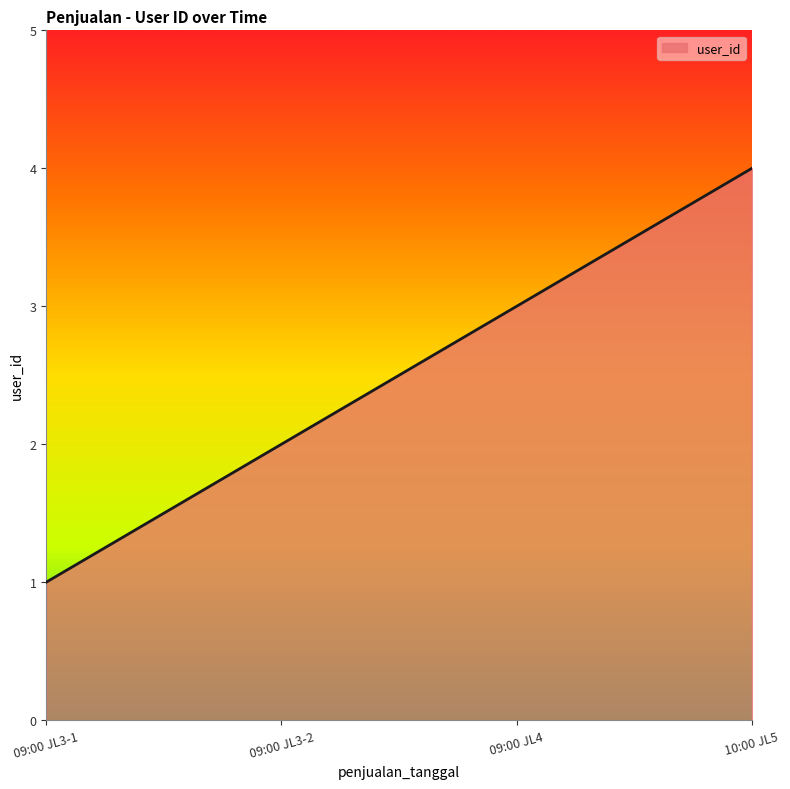

What is the maximum value shown in the chart?

4